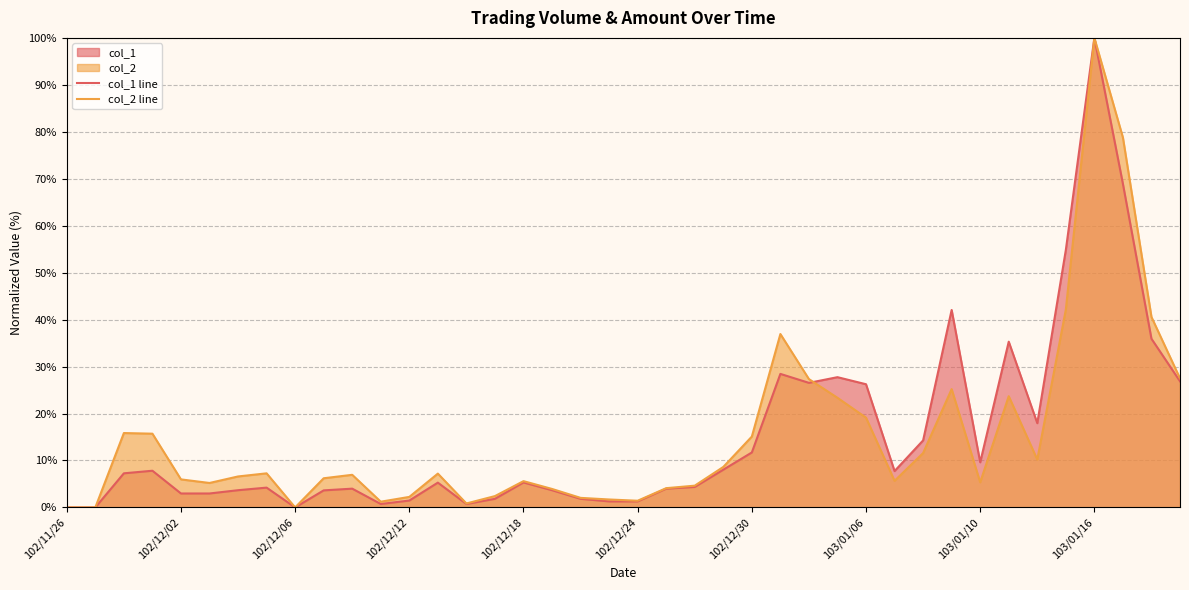

What is the maximum value shown in the chart?

100.0